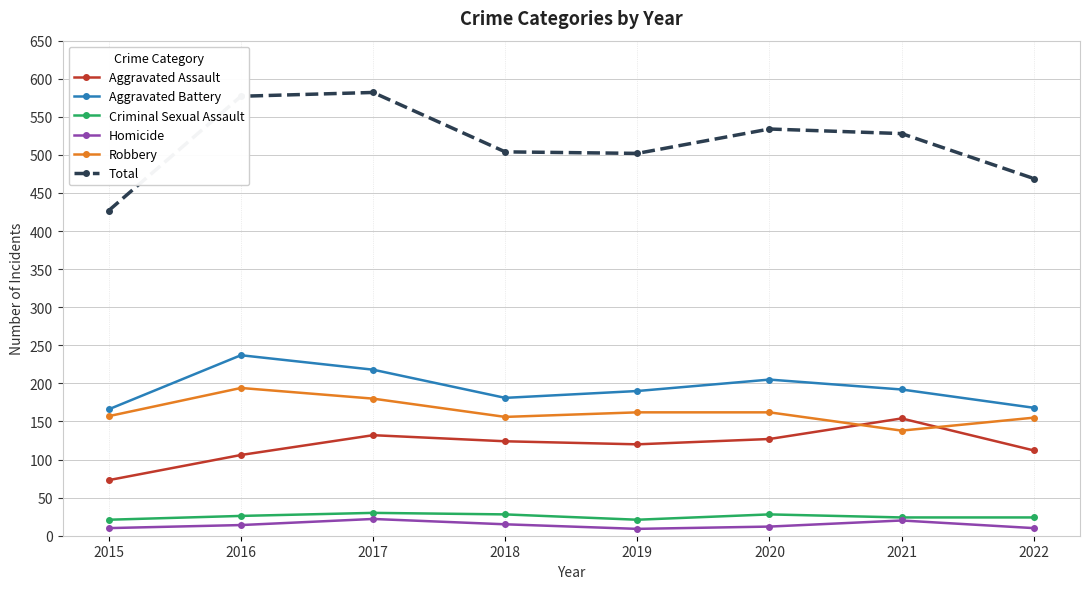

What is the total value across all series at 2018?

1008